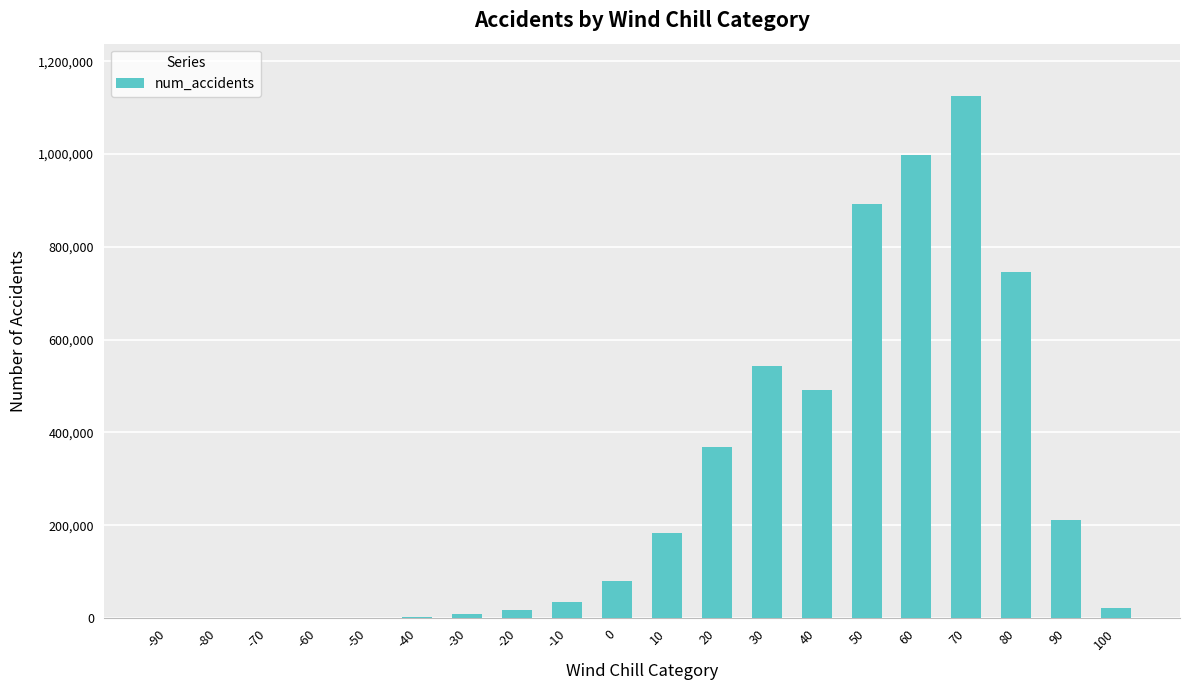

Read the value at 100, to the nearest 50.

22800